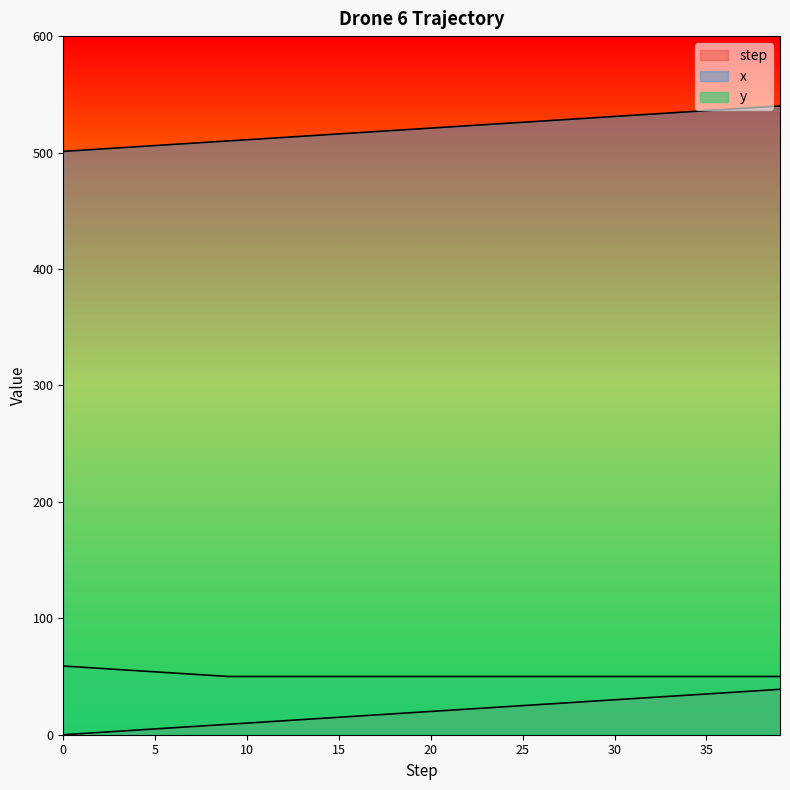

At how many categories does at least one series exceed 23?

40